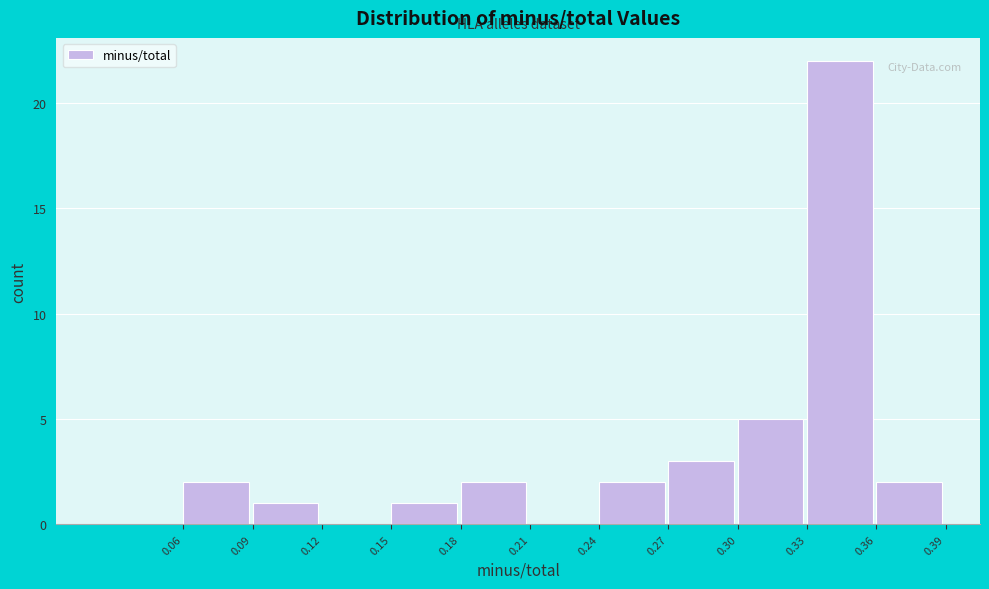

Reading left to right, list every bar in this chart as the range it spans on the x-axis followed by its height. The values are not printed on the chart, so give them approximately, as read against the axis.

0.06 to 0.09: 2
0.09 to 0.12: 1
0.12 to 0.15: 0
0.15 to 0.18: 1
0.18 to 0.21: 2
0.21 to 0.24: 0
0.24 to 0.27: 2
0.27 to 0.30: 3
0.30 to 0.33: 5
0.33 to 0.36: 22
0.36 to 0.39: 2